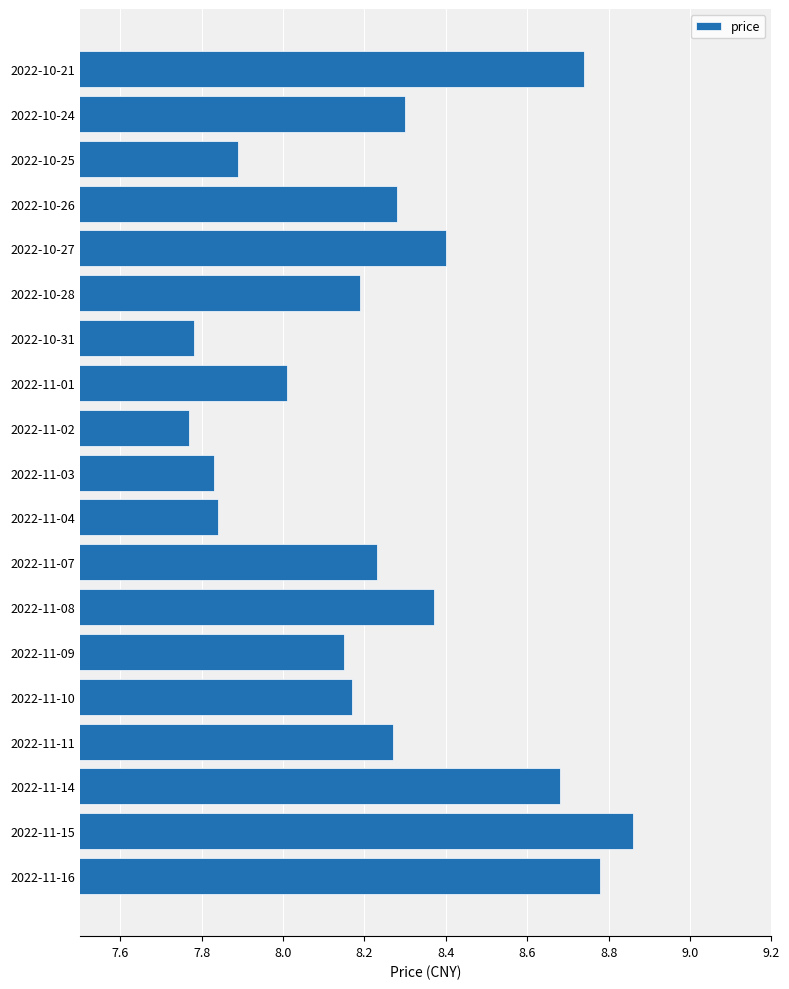

Count the number of values greater than 8.

14